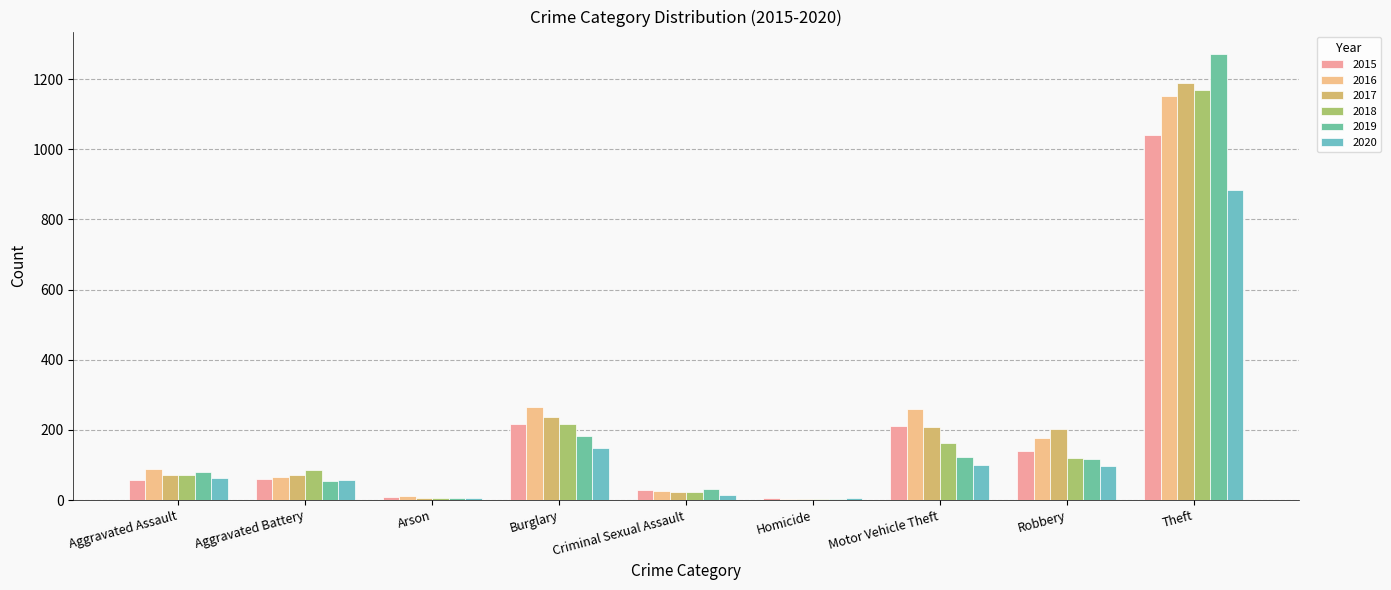

Which category has the highest value in the 2017 series?

Theft